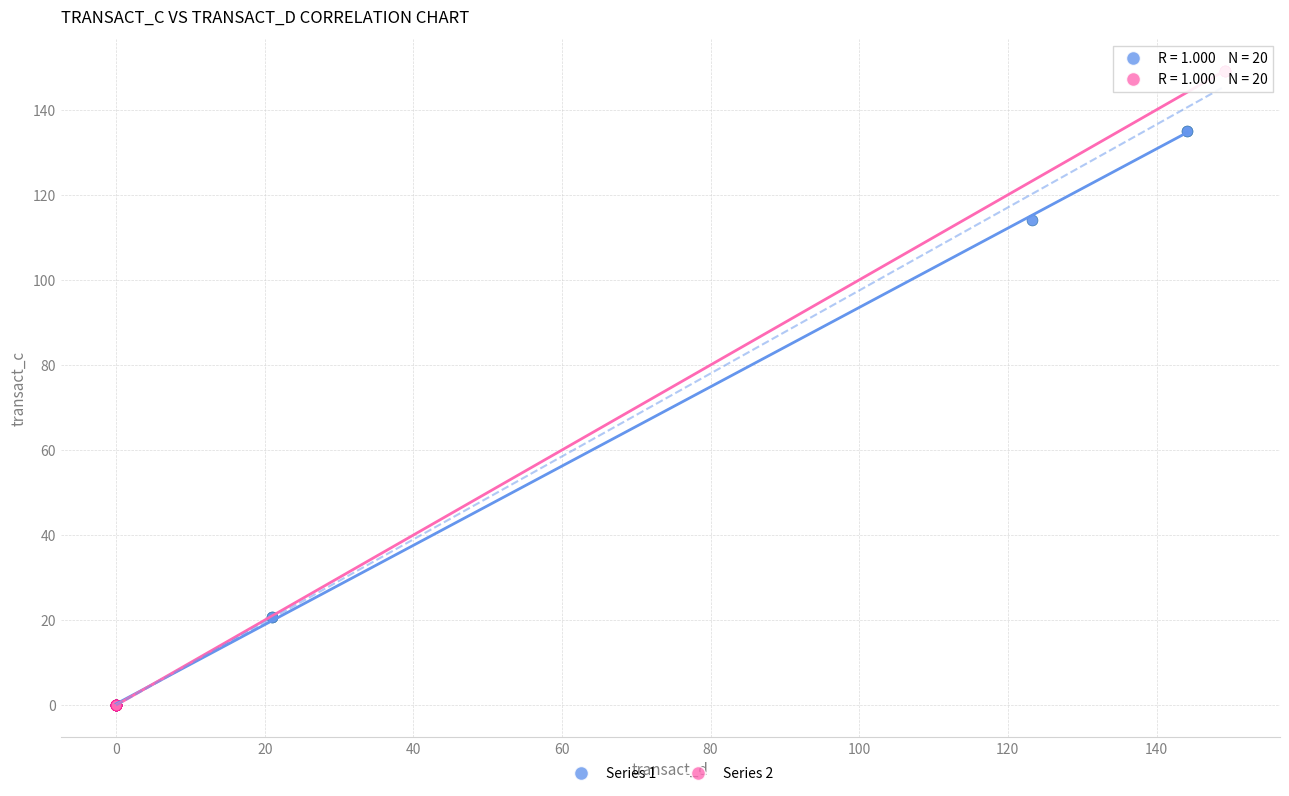

Which series reaches the maximum Y coordinate?

Series 2